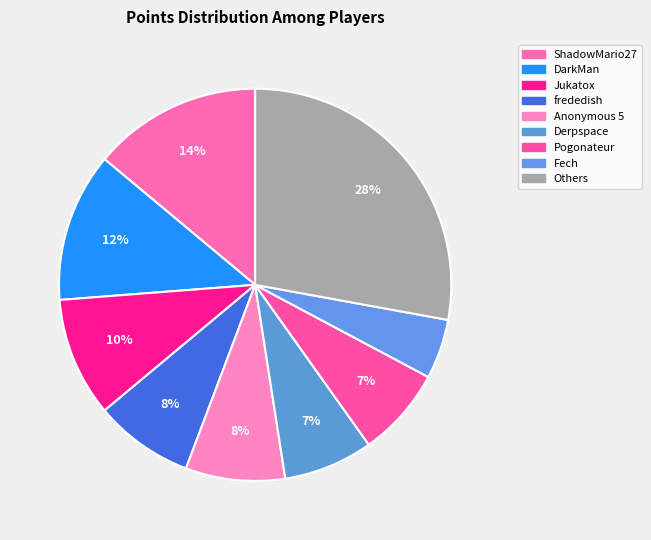

Which category has the smallest portion of the pie?

Fech